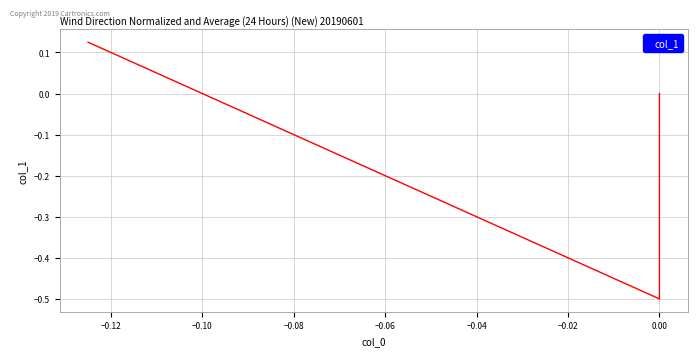

Count the number of values greater than 0.

1